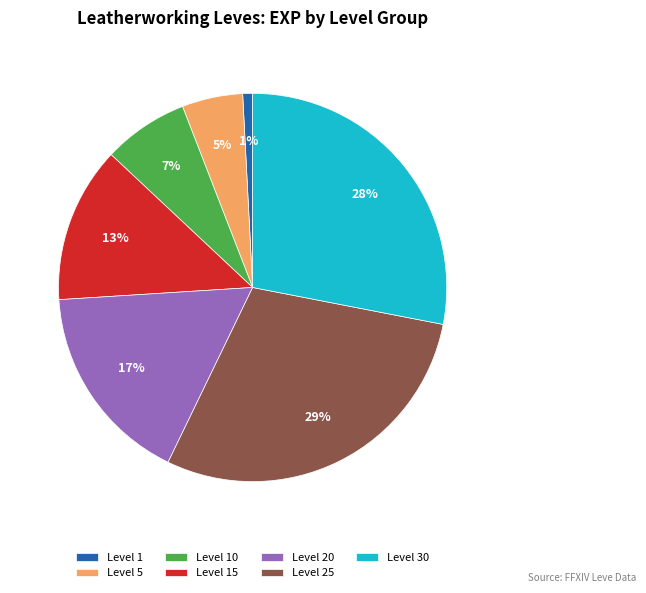

How many slices are in this pie chart?

7